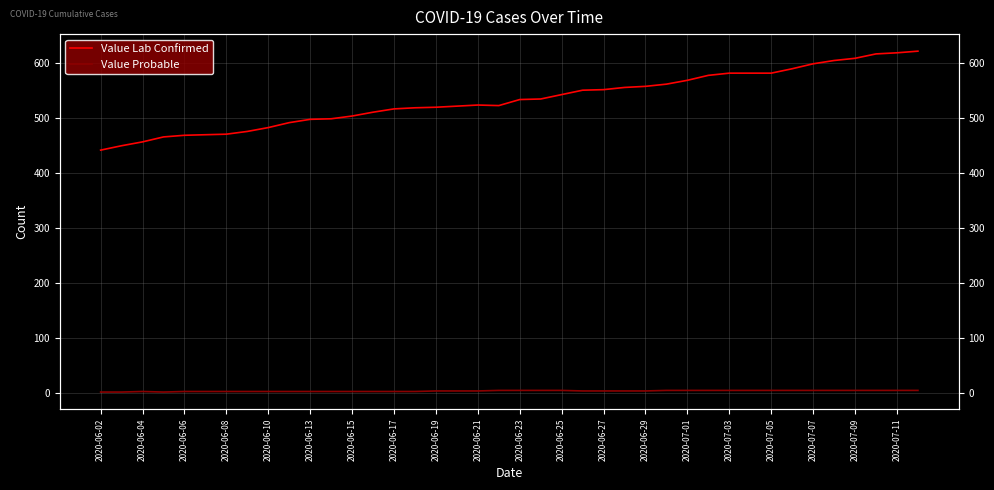

The value of Value Lab Confirmed at 37 is 144. True or false?

False